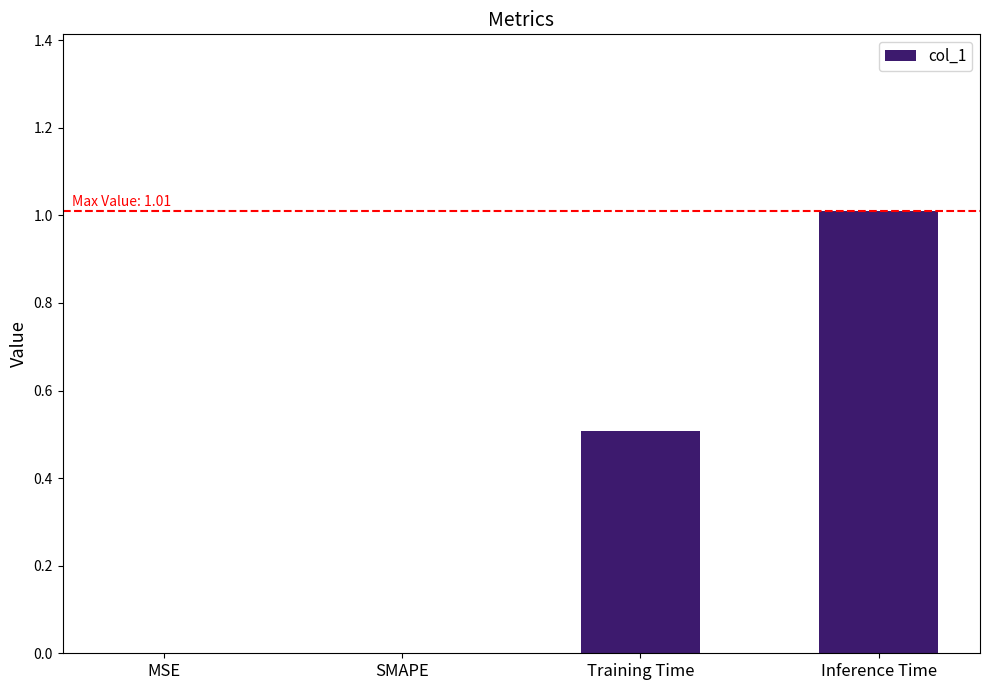

Which category has the highest value across all series?

Inference Time